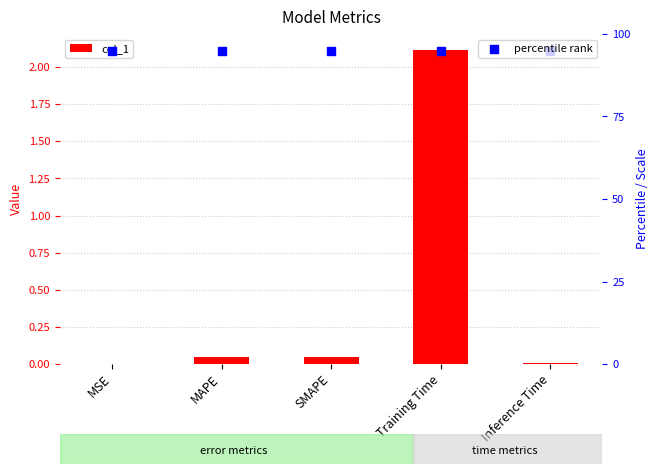

Is the value of col_1 at MSE greater than the value of percentile rank at Inference Time?

No